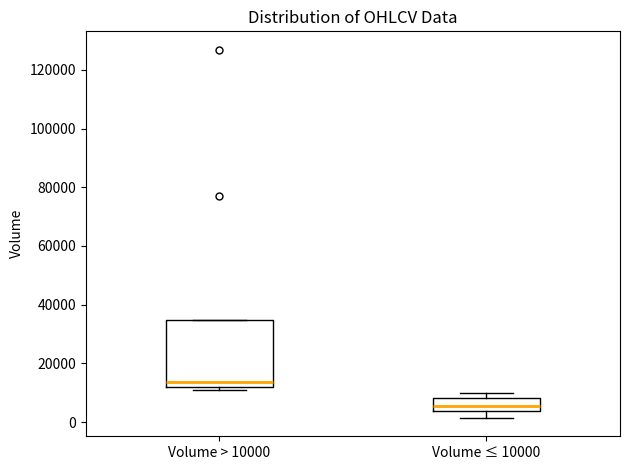

Reading left to right, read every box against the y-axis: the position of its median line, the range the box covers, and the ends of its whiskers. The values are not printed on the chart, so give them approximately, as read against the axis.

Volume > 10000: median 14000, box 12000 to 34000, whiskers 12000 (just below the box's lower edge) to 34000
Volume ≤ 10000: median 6000, box 4000 to 8000, whiskers 2000 to 10000